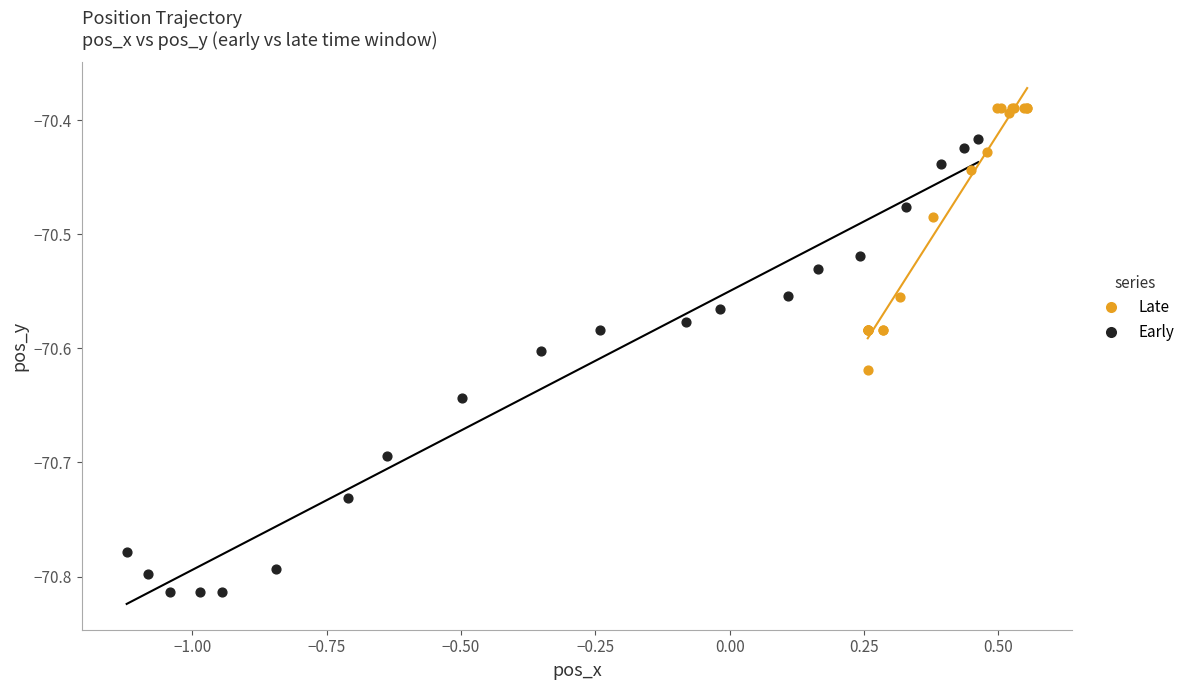

Which series contains the lowest Y value?

Early